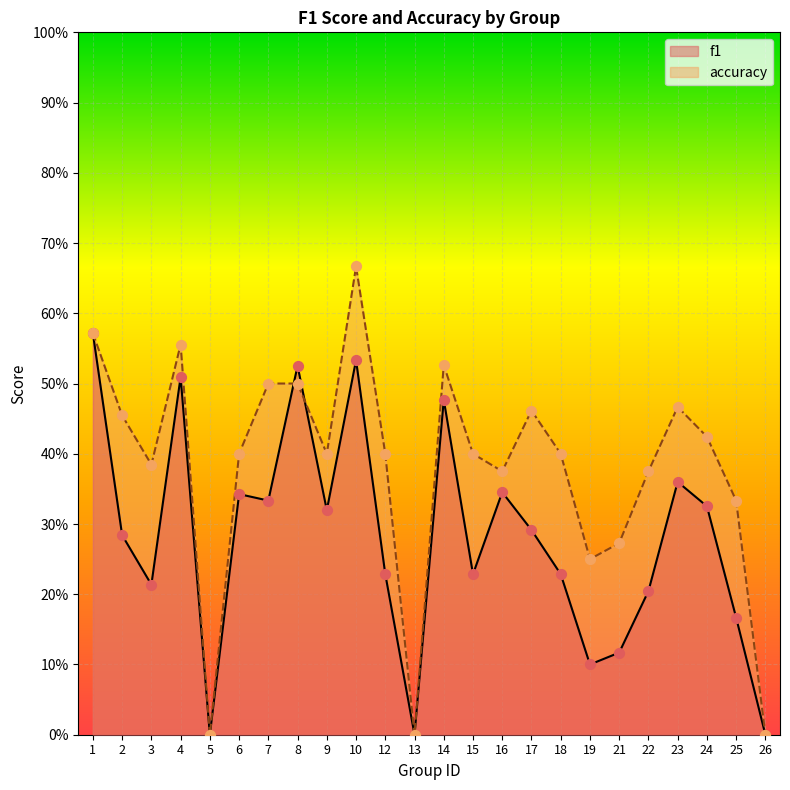

Is the value of accuracy at 19 greater than the value of f1 at 14?

No